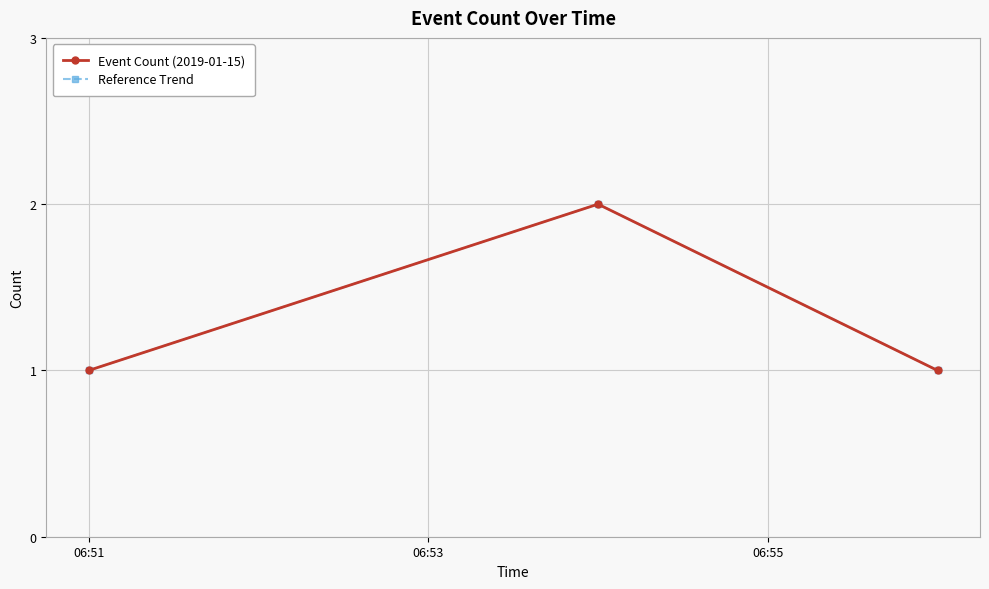

What is the lowest value of the Event Count (2019-01-15) series?

1